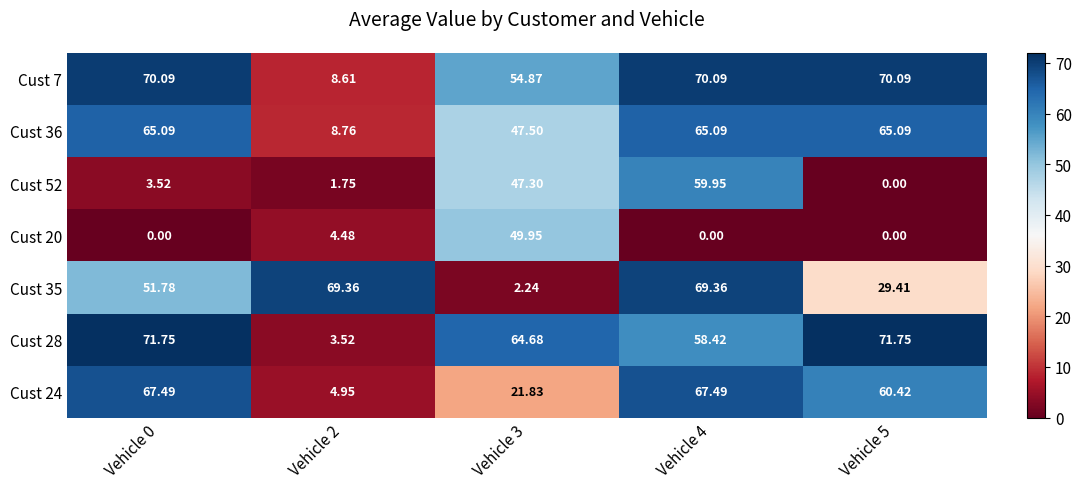

Count the number of categories in the chart.

5